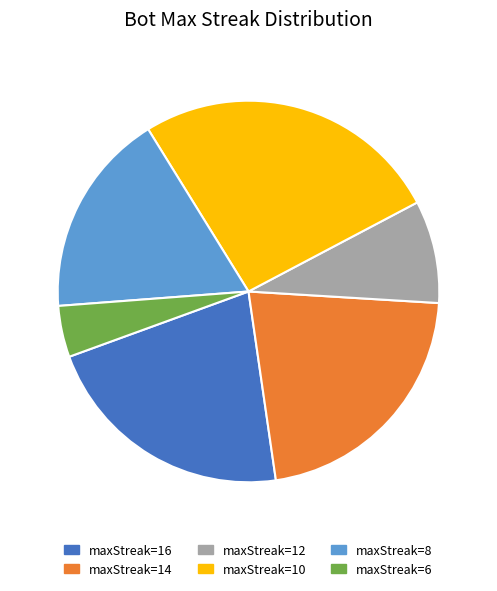

Is the sum of maxStreak=14 and maxStreak=16 greater than half?

No